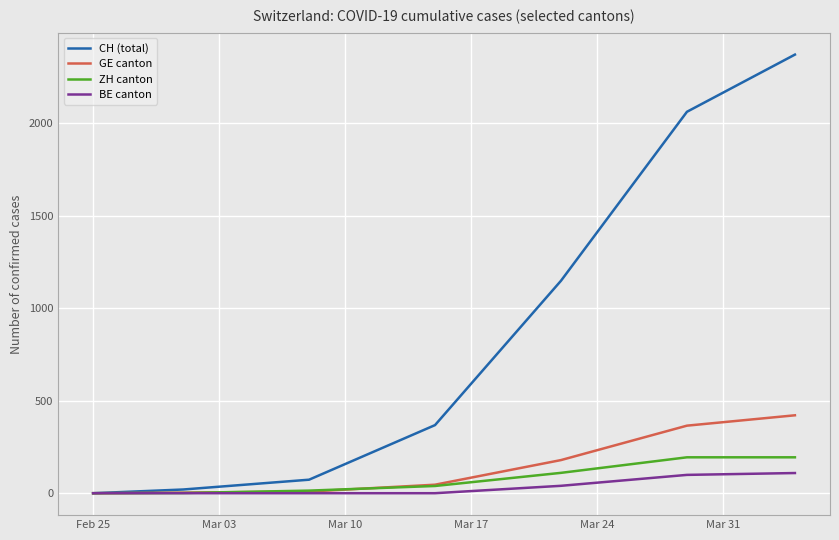

Which series has the largest total across all categories?

CH (total)